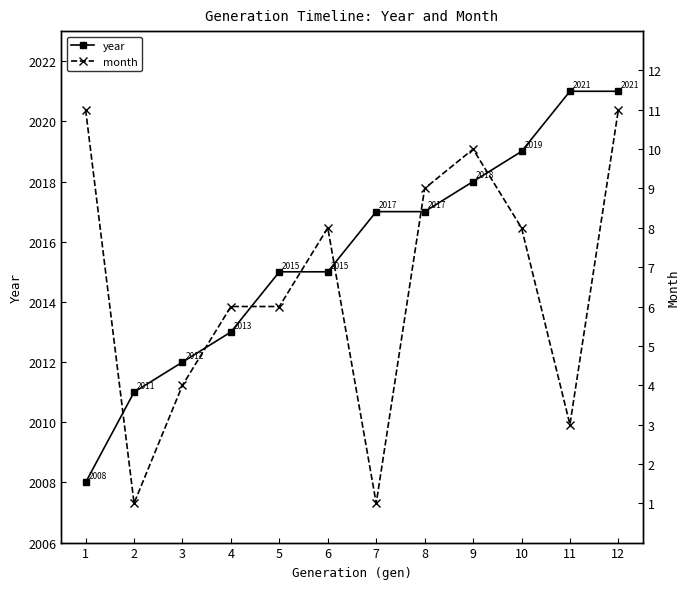

List the labels in order of year value, smallest first.

1, 2, 3, 4, 5, 6, 7, 8, 9, 10, 11, 12